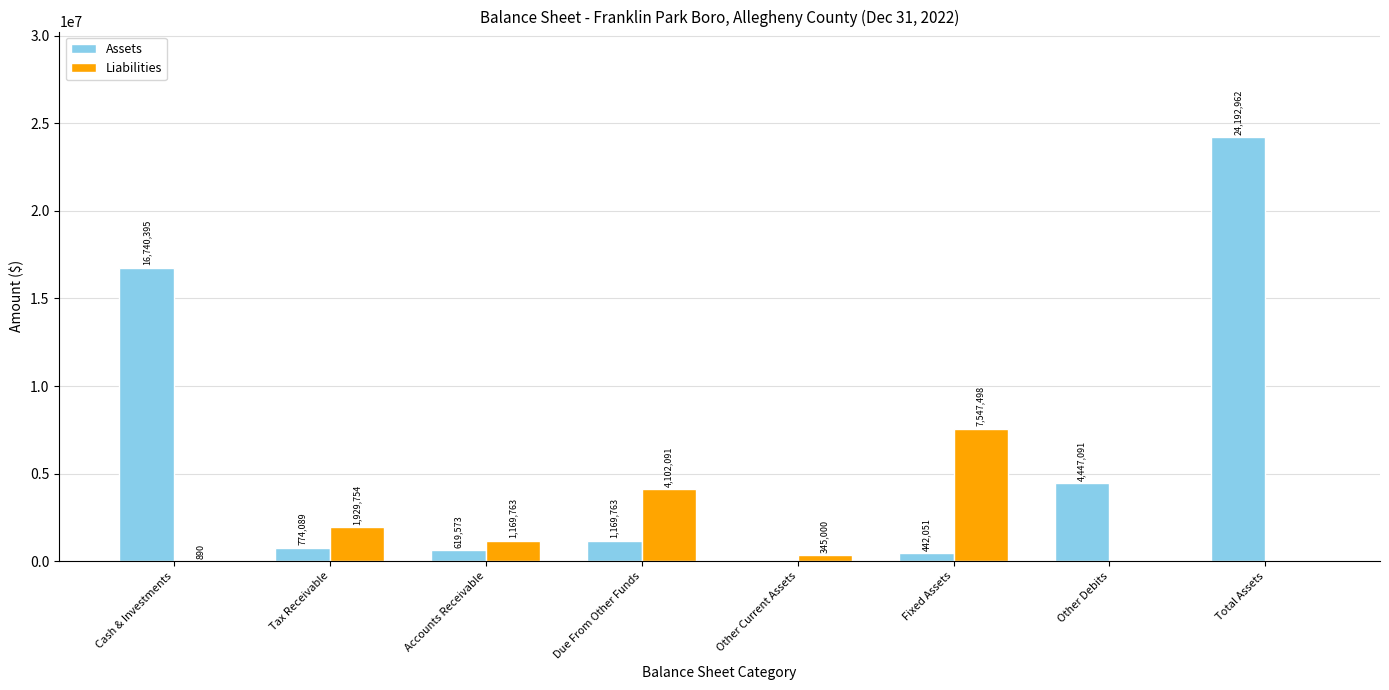

What is the sum of all Assets values?

48385924